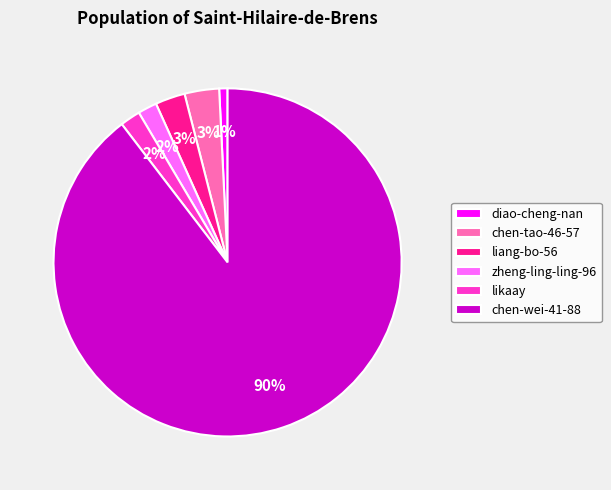

To the nearest percent, what portion does liang-bo-56 represent?

3%